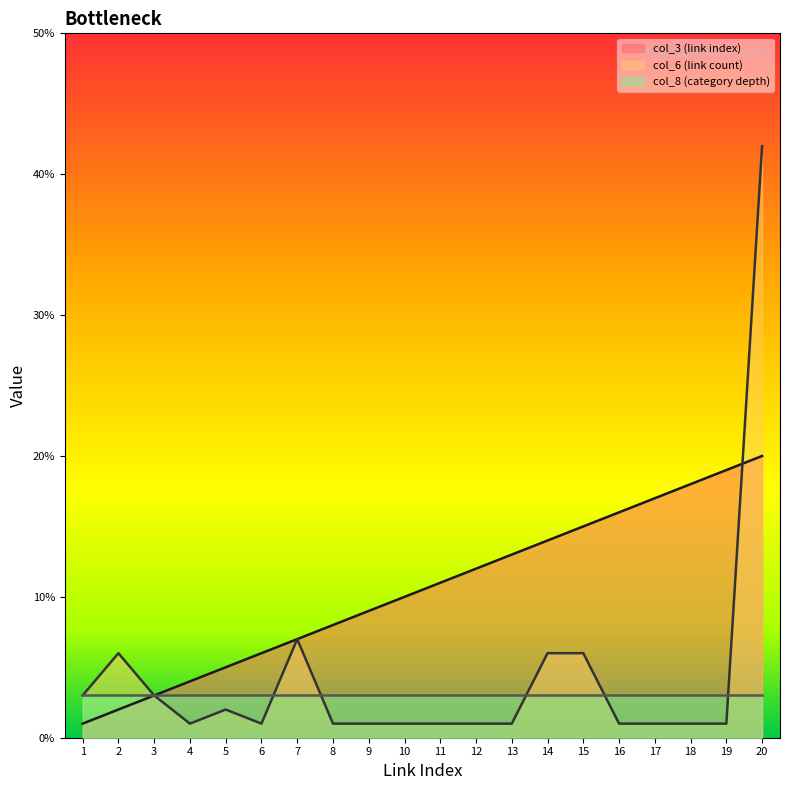

Is it true that col_6 (link count) equals 5 at 7?

False